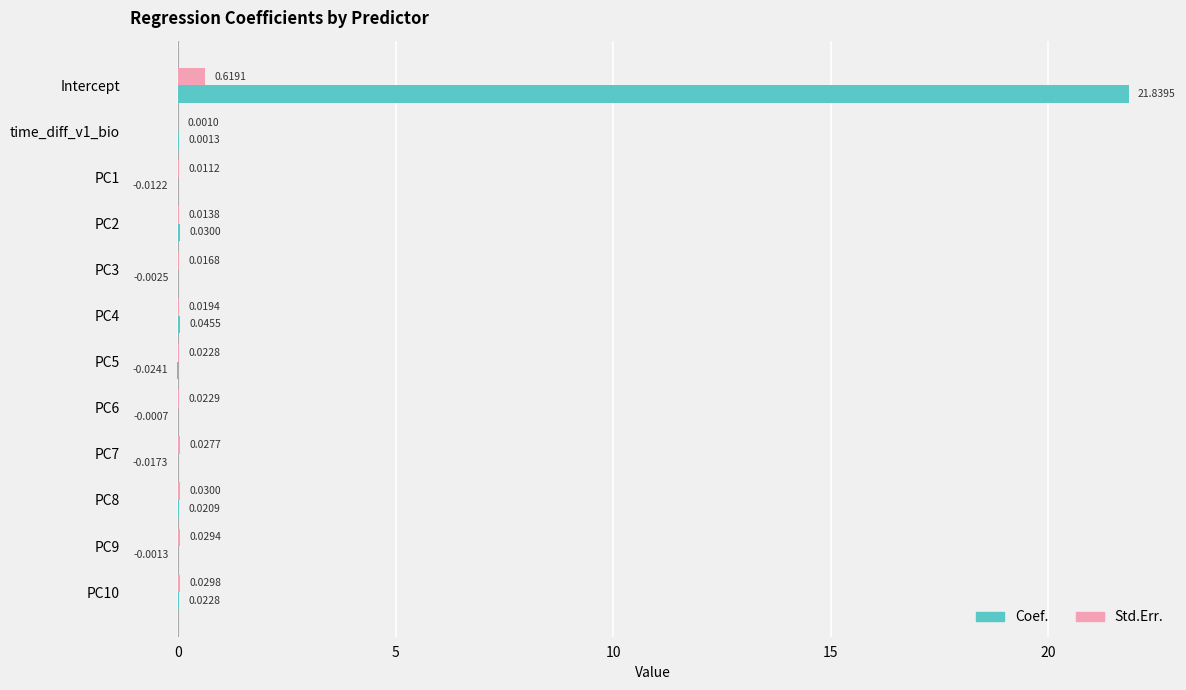

What is the sum of all Std.Err. values?

0.8